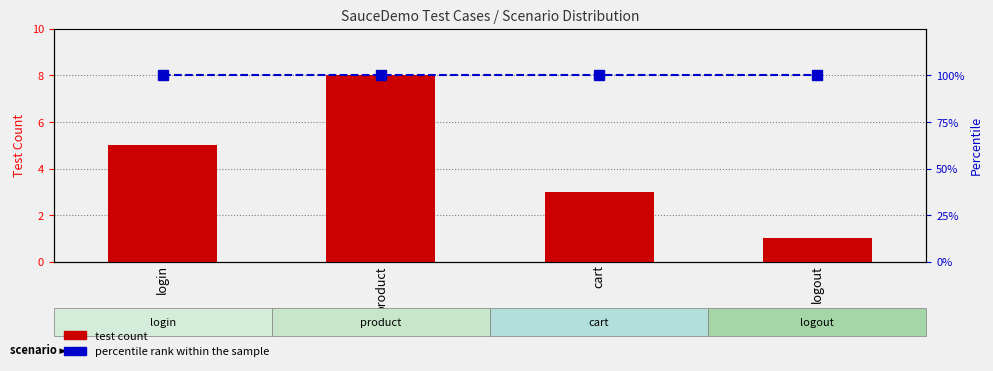

Which series has the largest total across all categories?

percentile rank within the sample